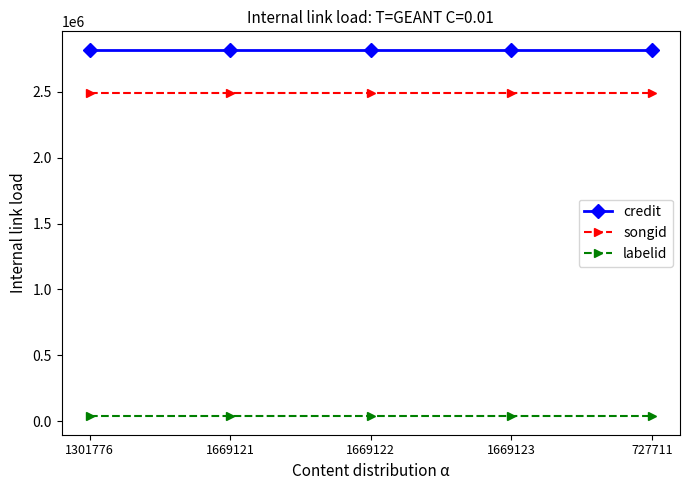

At 727711, list the series in order from smallest to largest.

labelid, songid, credit